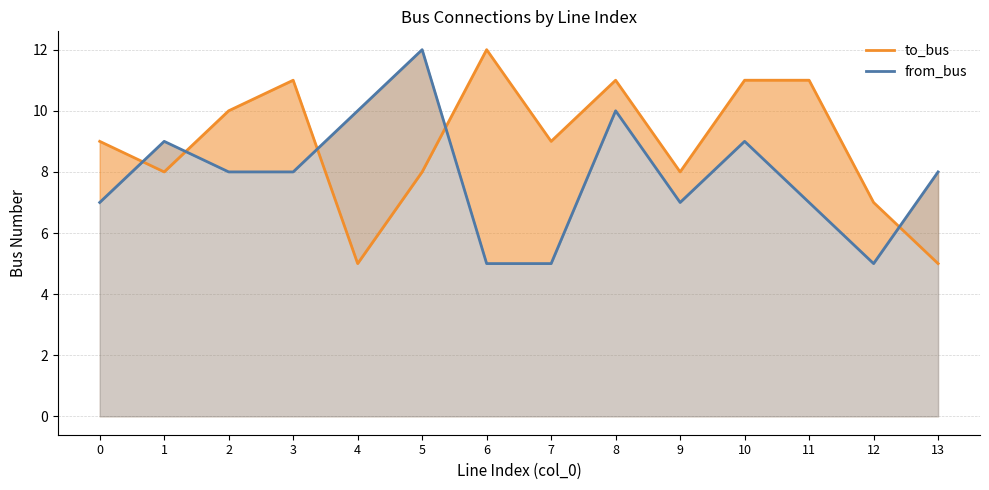

Reading left to right, what are all the values shown in this chart?

to_bus: 0=9	1=8	2=10	3=11	4=5	5=8	6=12	7=9	8=11	9=8	10=11	11=11	12=7	13=5
from_bus: 0=7	1=9	2=8	3=8	4=10	5=12	6=5	7=5	8=10	9=7	10=9	11=7	12=5	13=8